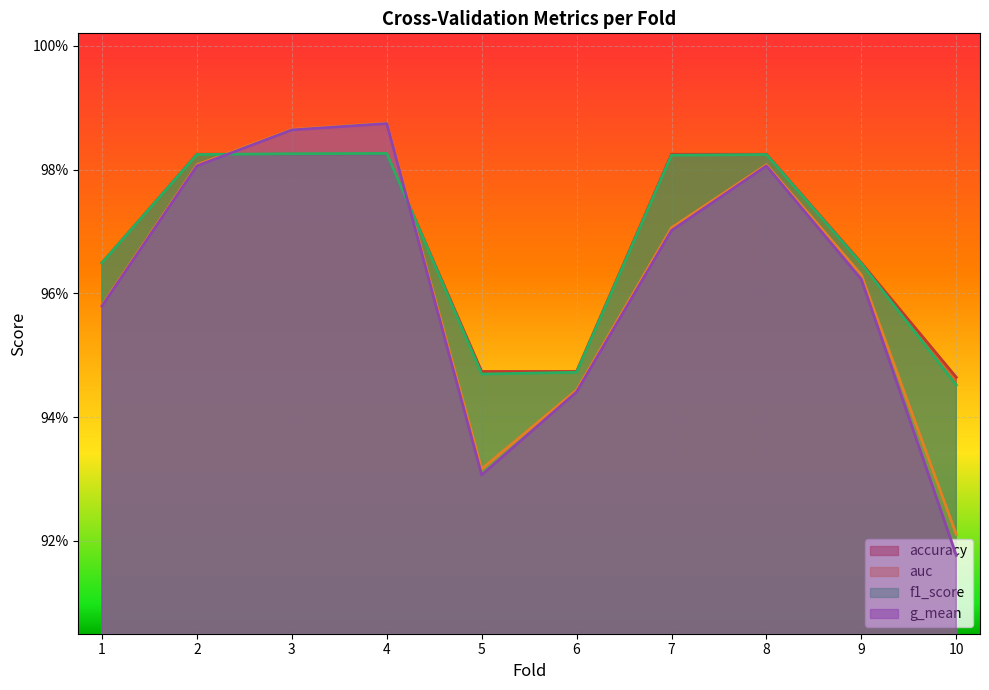

How many interior local valleys does the auc series have?

1